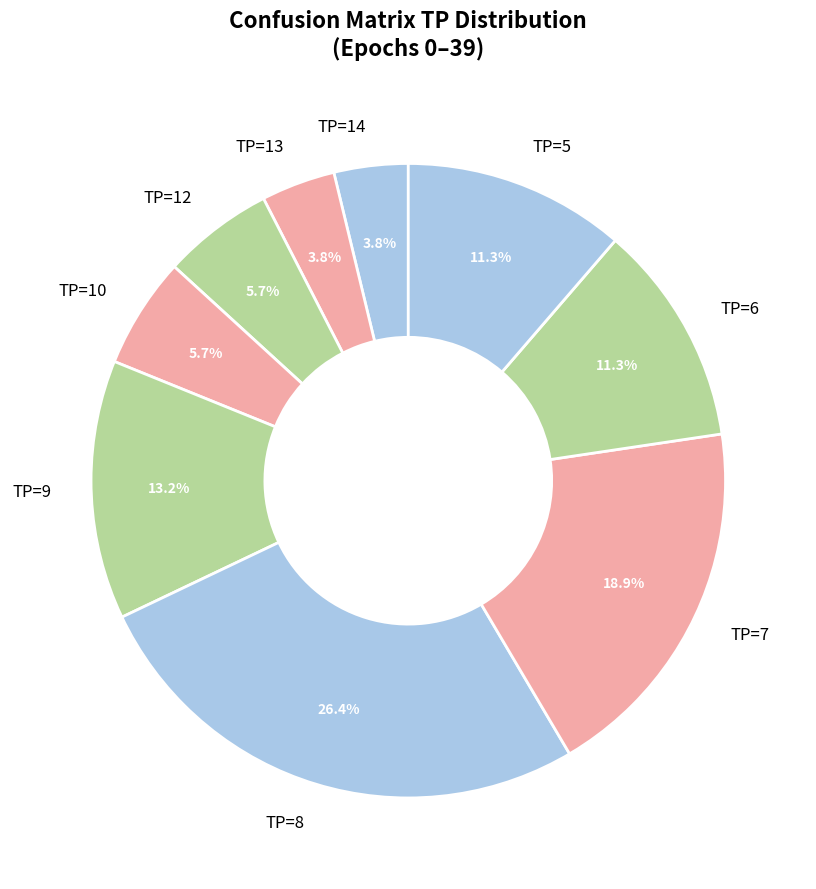

How much of the chart is everything except TP=14?

96.2%